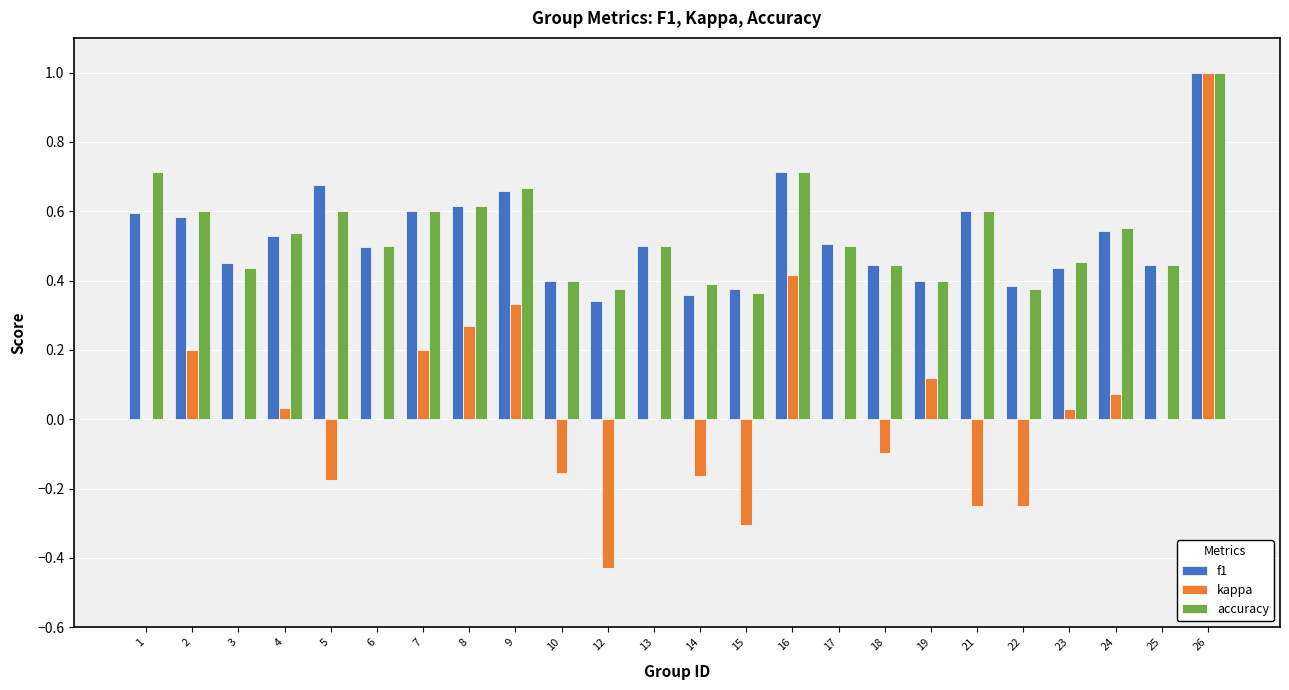

Which category has the highest value in the kappa series?

26